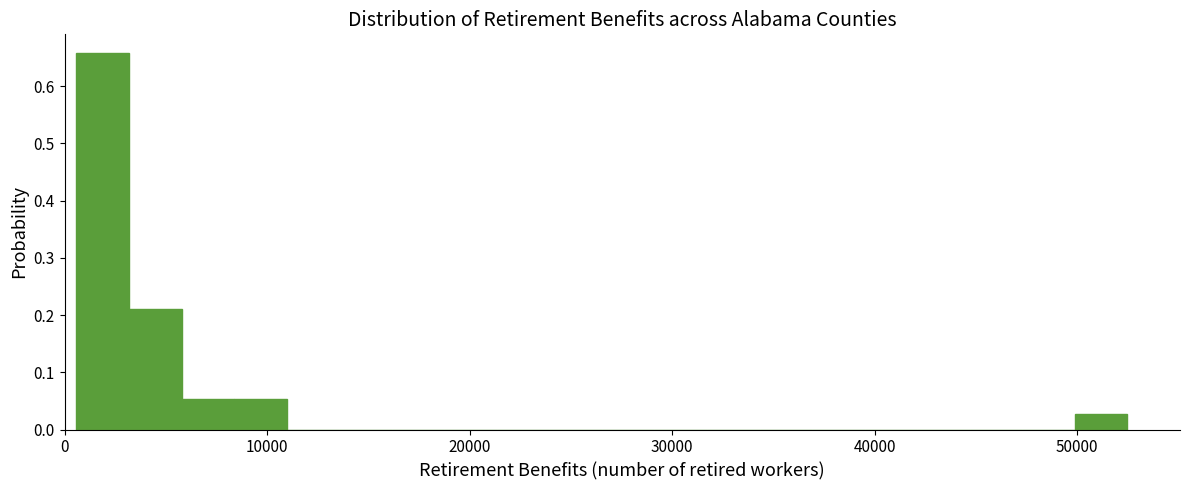

Around what value on the x-axis is the tallest bar? Give the approximate position of its centre, as read against the axis.

2000